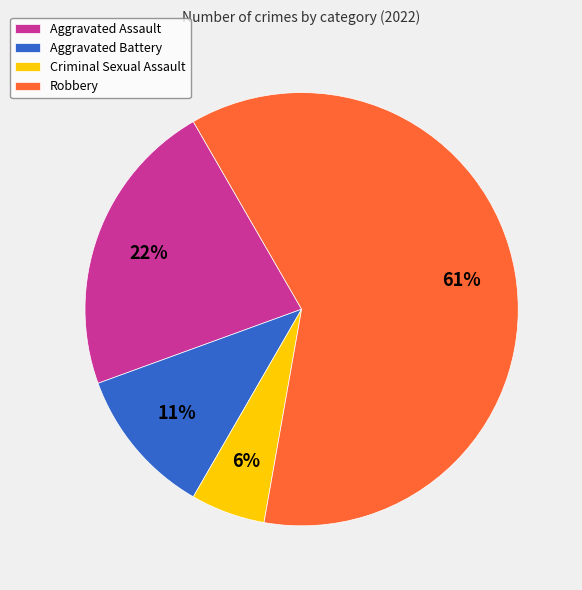

Do Criminal Sexual Assault and Robbery together represent more than half of the pie?

Yes